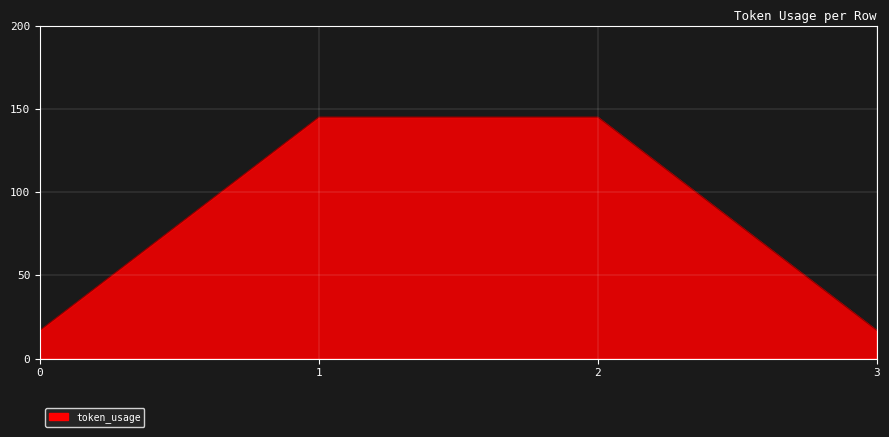

What is the average value?

81